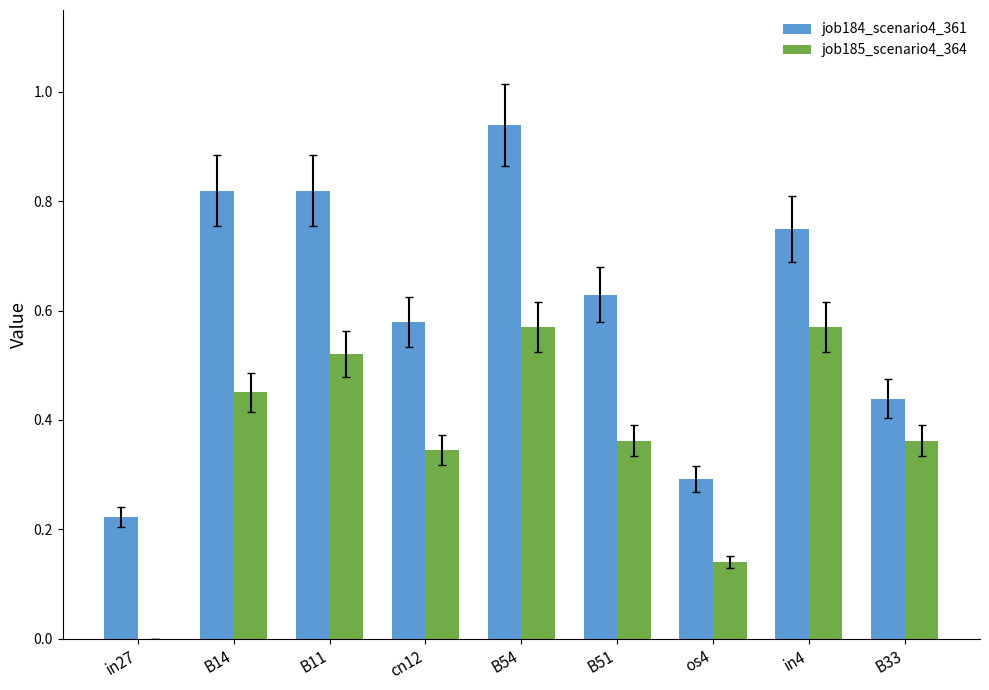

Is it true that job185_scenario4_364 equals 0.7 at B14?

False